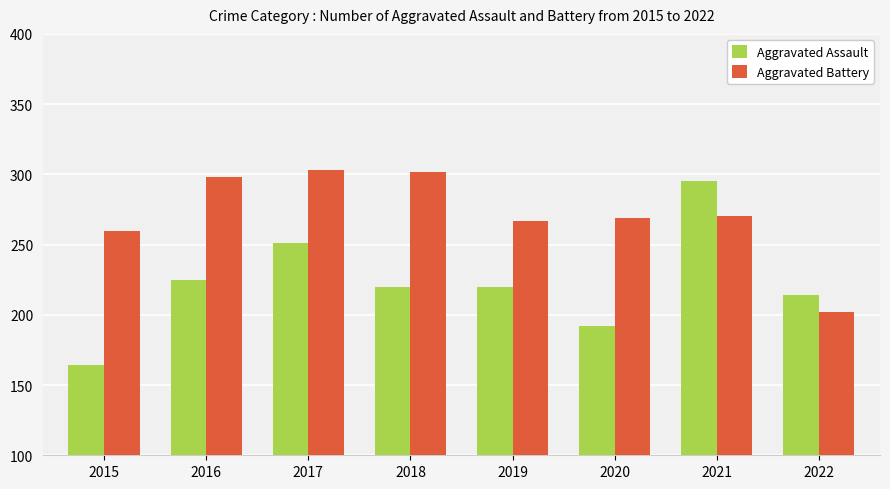

At which label is Aggravated Assault closest to 229?

2016